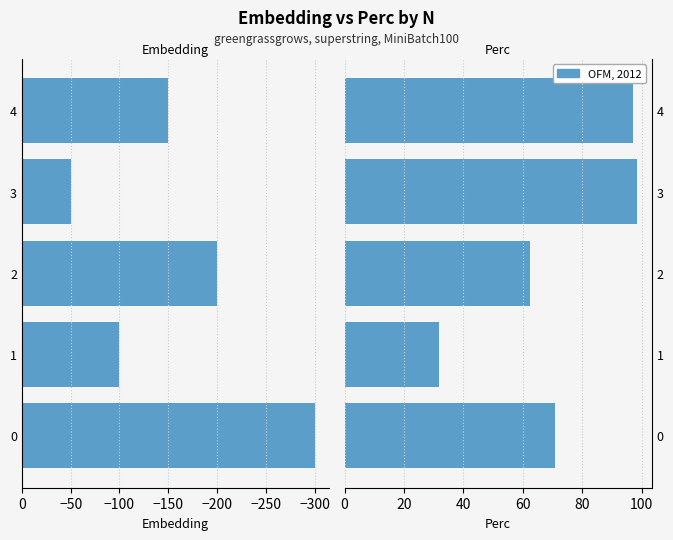

Reading left to right, extract all data points from this chart.

Embedding: -300.0	-100.0	-200.0	-50.0	-150.0
Perc: 71.0	31.9	62.3	98.5	97.1